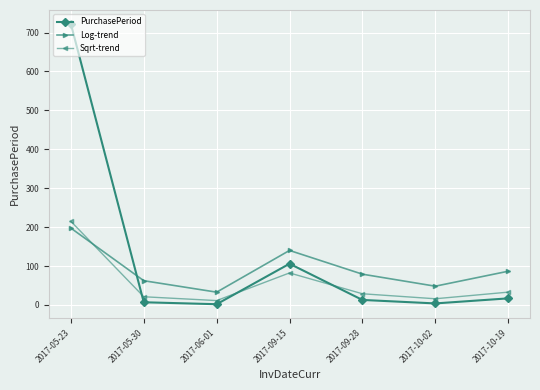

What is the minimum value for Log-trend?

33.0